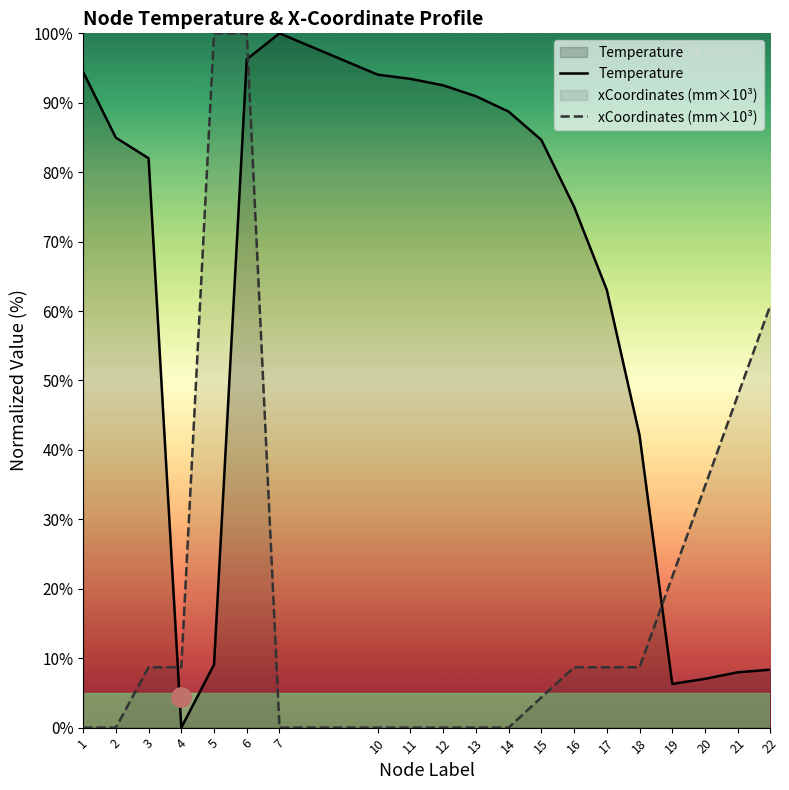

What is the difference between the second highest and second lowest values in the Temperature series?

90.0